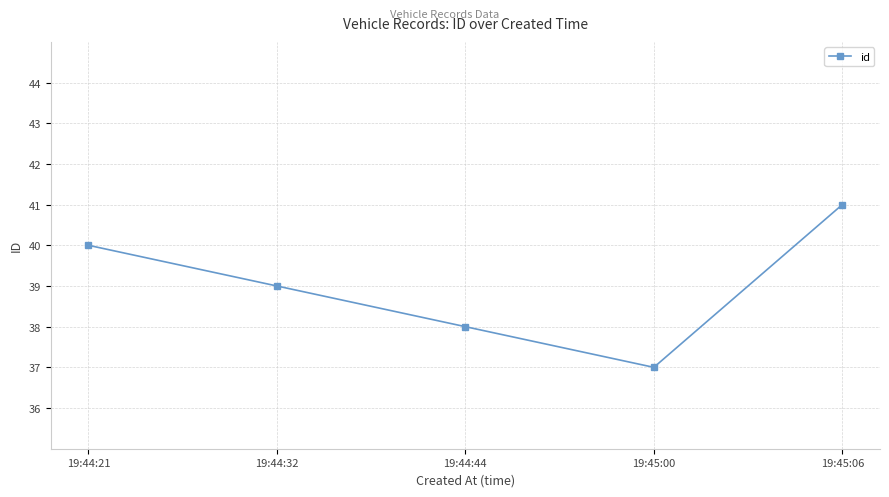

At which label is the value closest to 39?

19:44:32